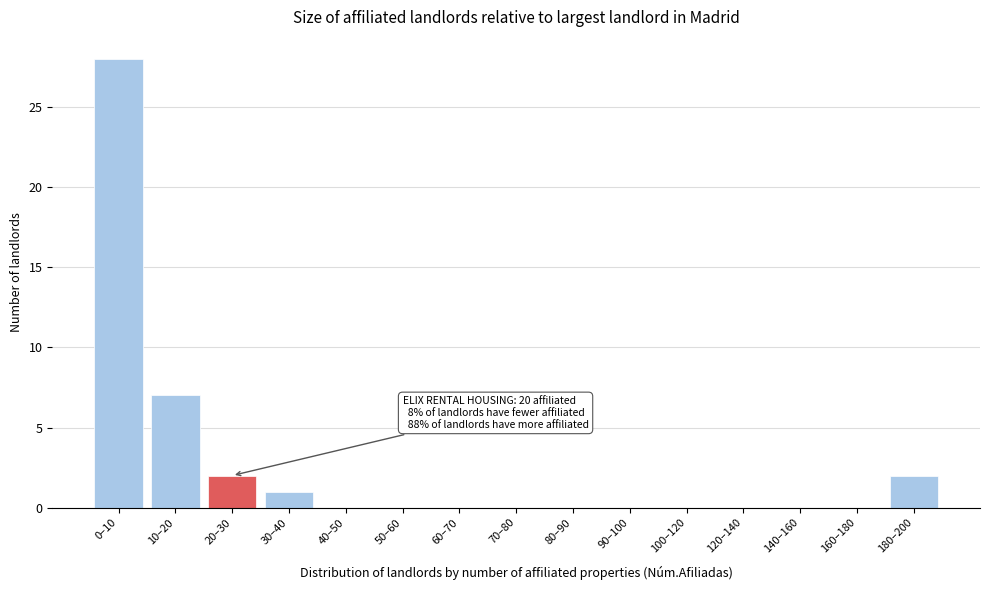

Reading left to right, extract all data points from this chart.

0–10=28	10–20=7	20–30=2	30–40=1	40–50=0	50–60=0	60–70=0	70–80=0	80–90=0	90–100=0	100–120=0	120–140=0	140–160=0	160–180=0	180–200=2